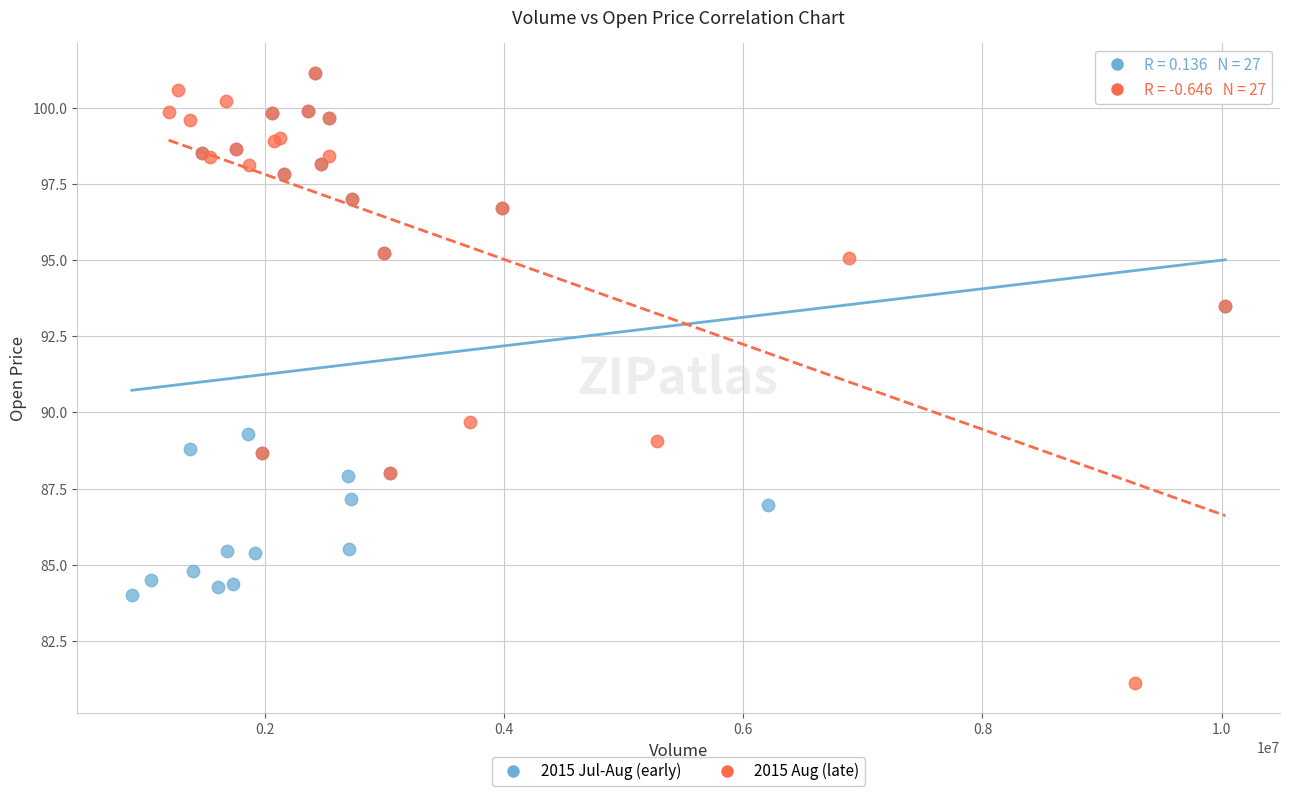

Which series has the widest spread of Y values?

2015 Aug (late)